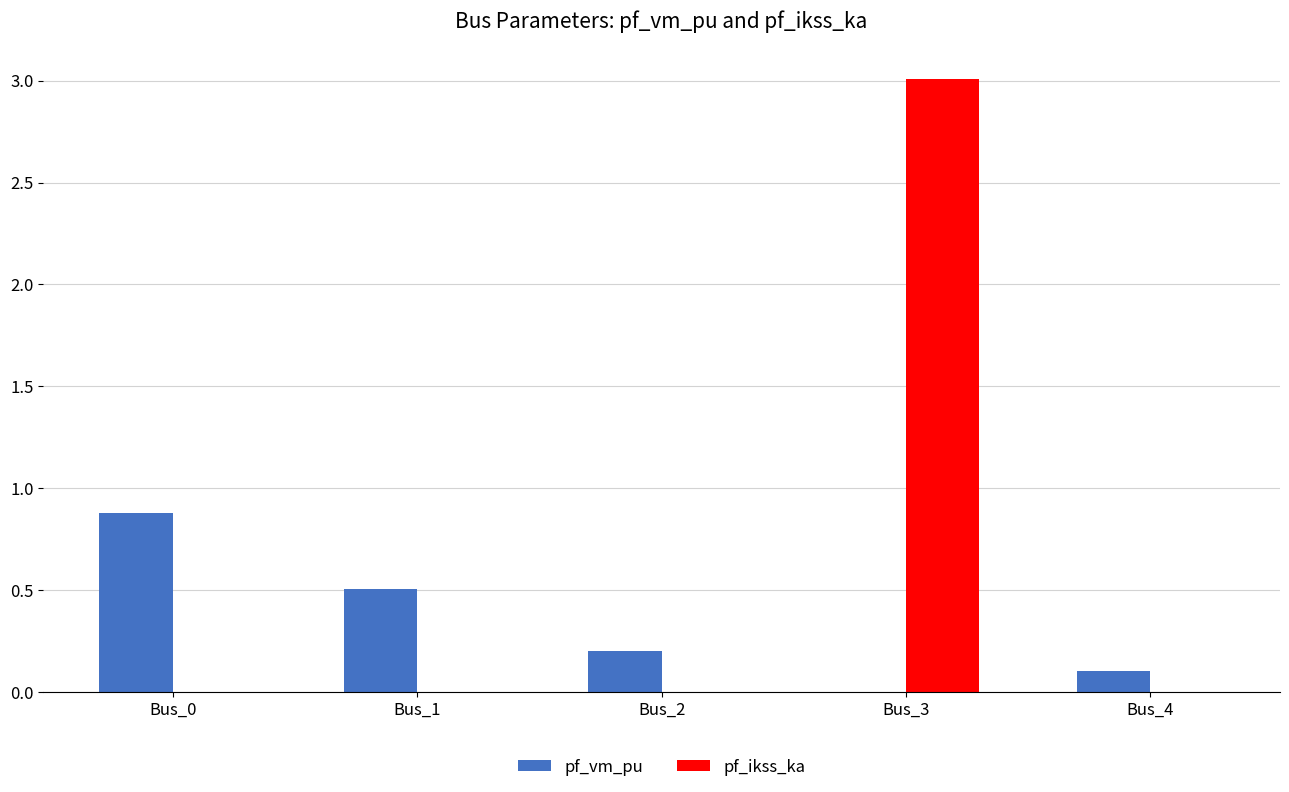

Reading left to right, list all the values displayed in this chart.

pf_vm_pu: Bus_0=0.9	Bus_1=0.5	Bus_2=0.2	Bus_3=0.0	Bus_4=0.1
pf_ikss_ka: Bus_0=0.0	Bus_1=0.0	Bus_2=0.0	Bus_3=3.0	Bus_4=0.0